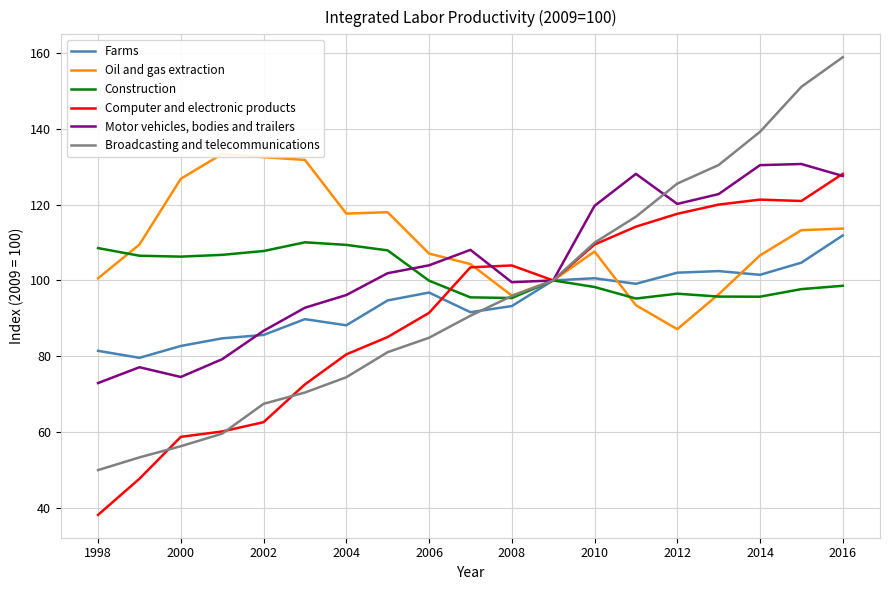

Which category has the highest value in the Broadcasting and telecommunications series?

2016